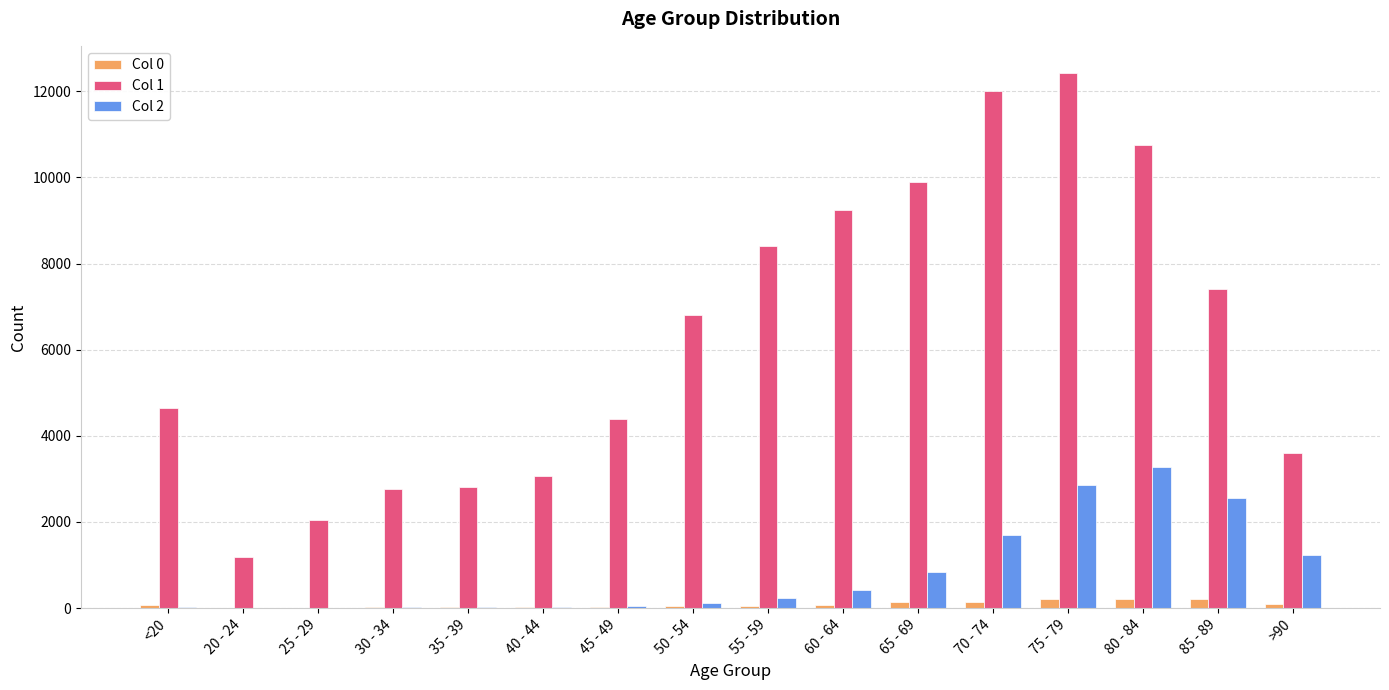

Which series has the largest total across all categories?

Col 1